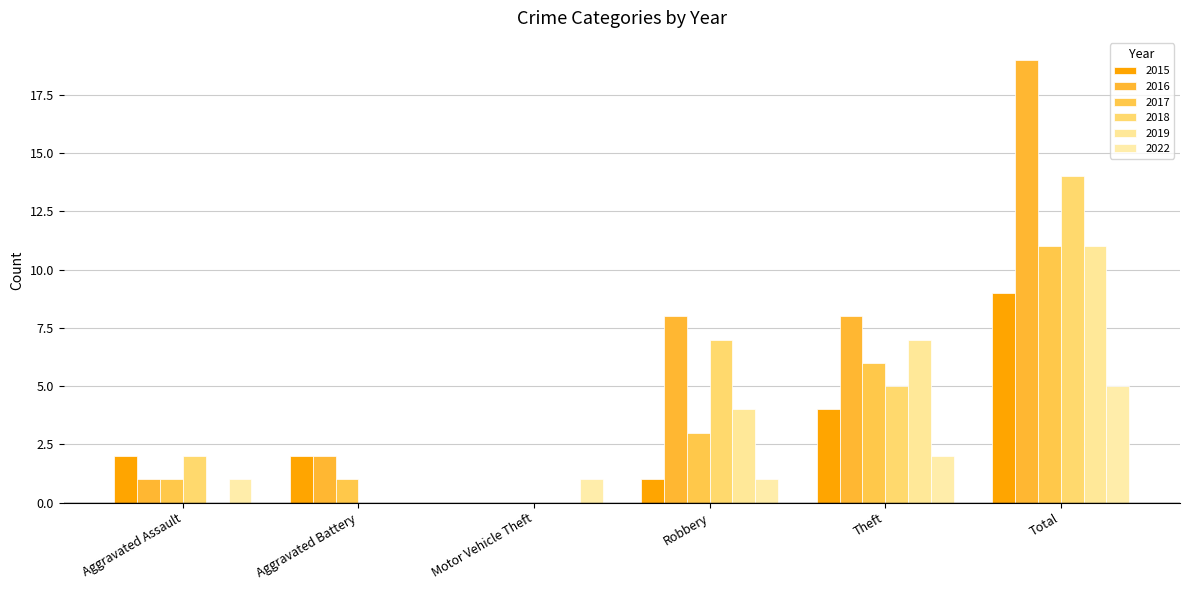

Is the value of 2017 at Motor Vehicle Theft greater than the value of 2022 at Motor Vehicle Theft?

No